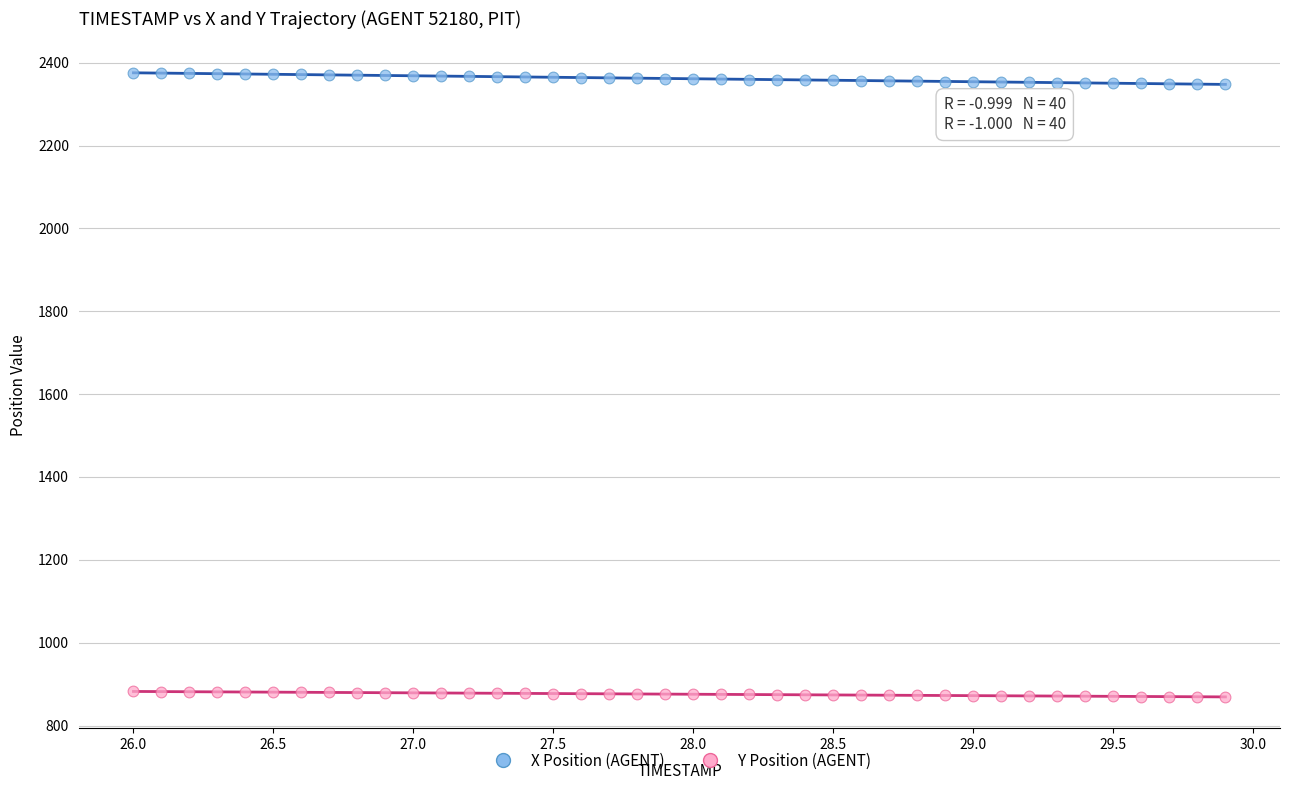

What are all the series names shown in the legend?

X Position (AGENT), Y Position (AGENT)